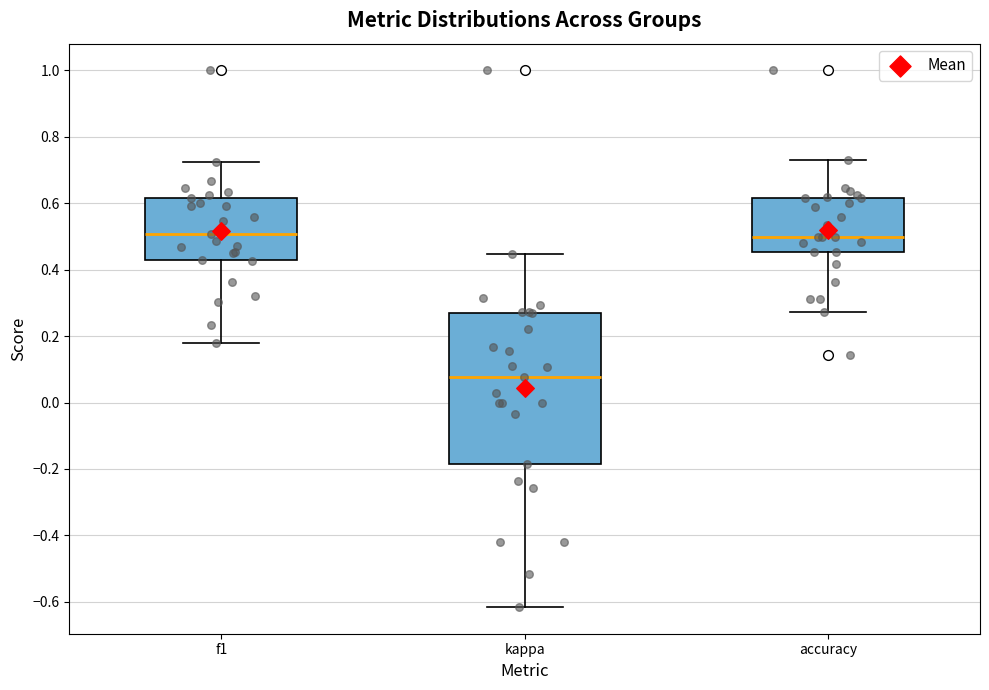

Where is the lower edge of the box for accuracy on the y-axis? The values are not printed on the chart, so give them approximately, as read against the axis.

0.46